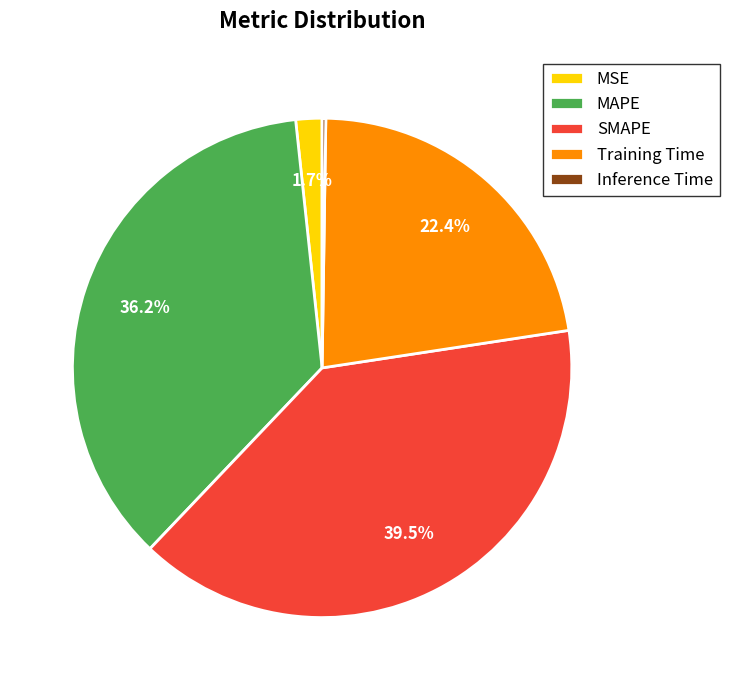

Is there any slice that represents more than half of the pie?

No